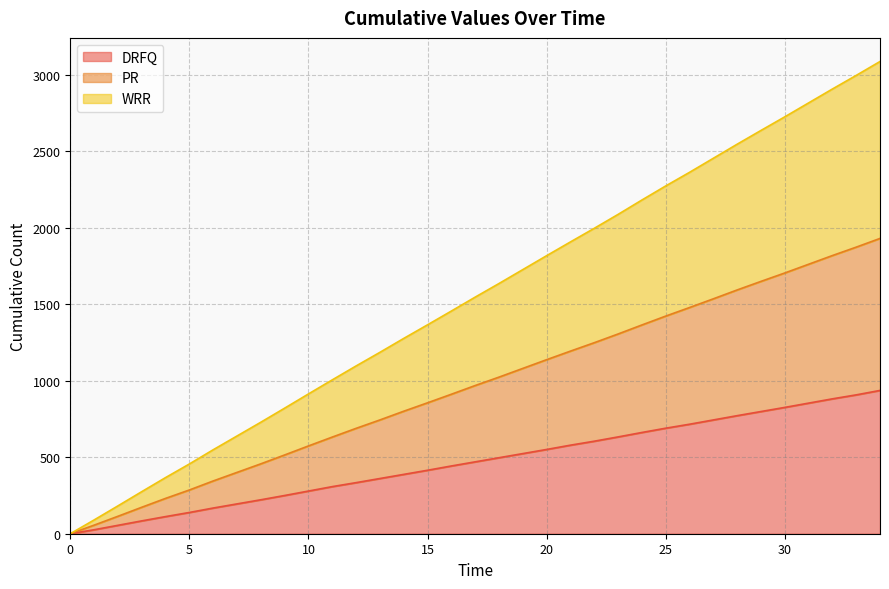

True or false: DRFQ and WRR cross at least once.

False